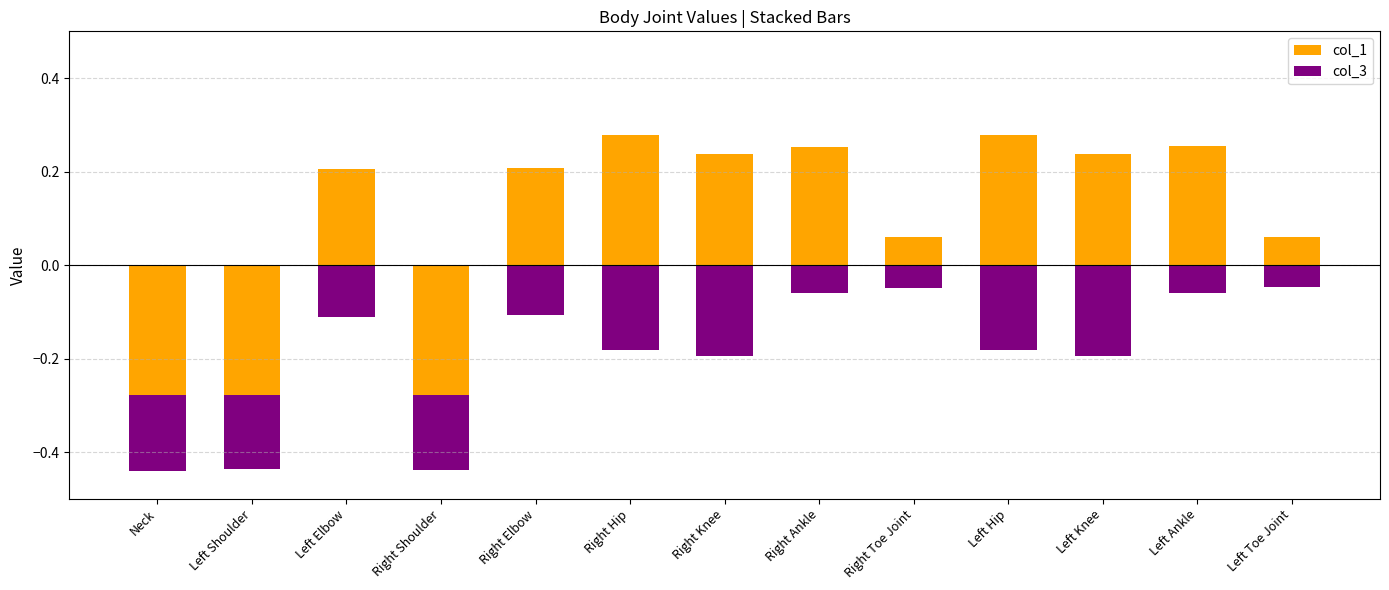

Between Left Shoulder and Left Knee, which series saw the biggest shift?

col_1